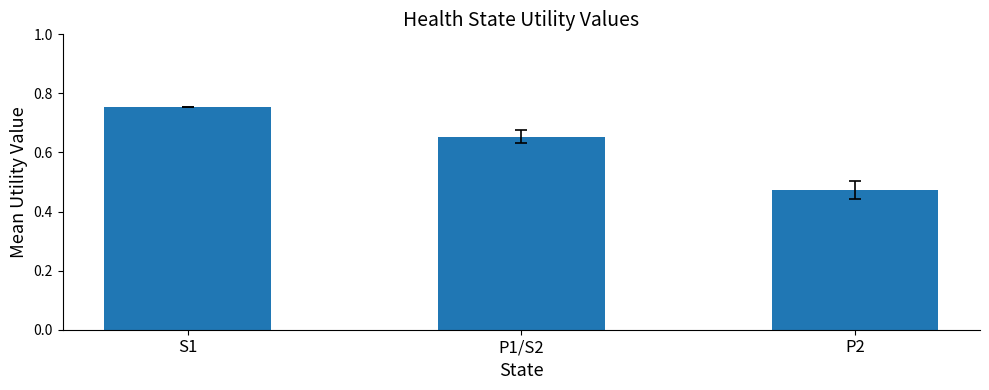

What is the sum of the values at S1 and P2?

1.2